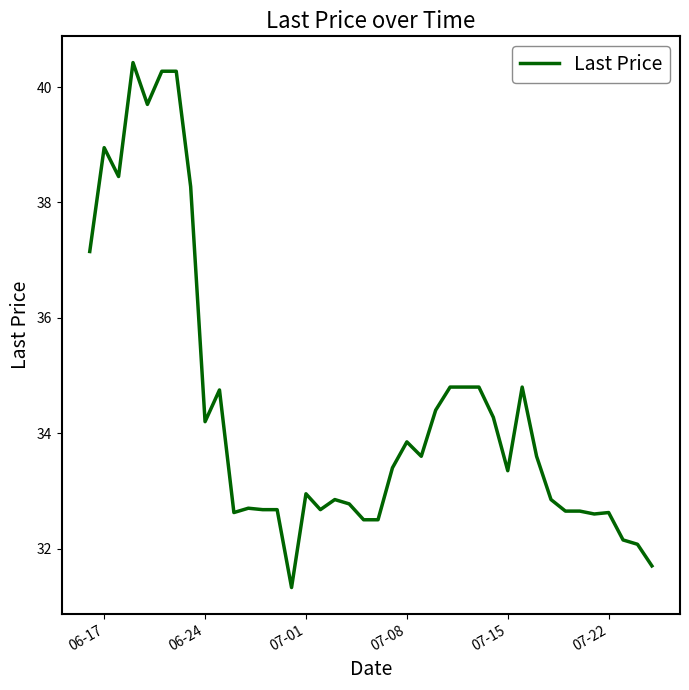

What is the difference between the maximum and second lowest values?

8.7